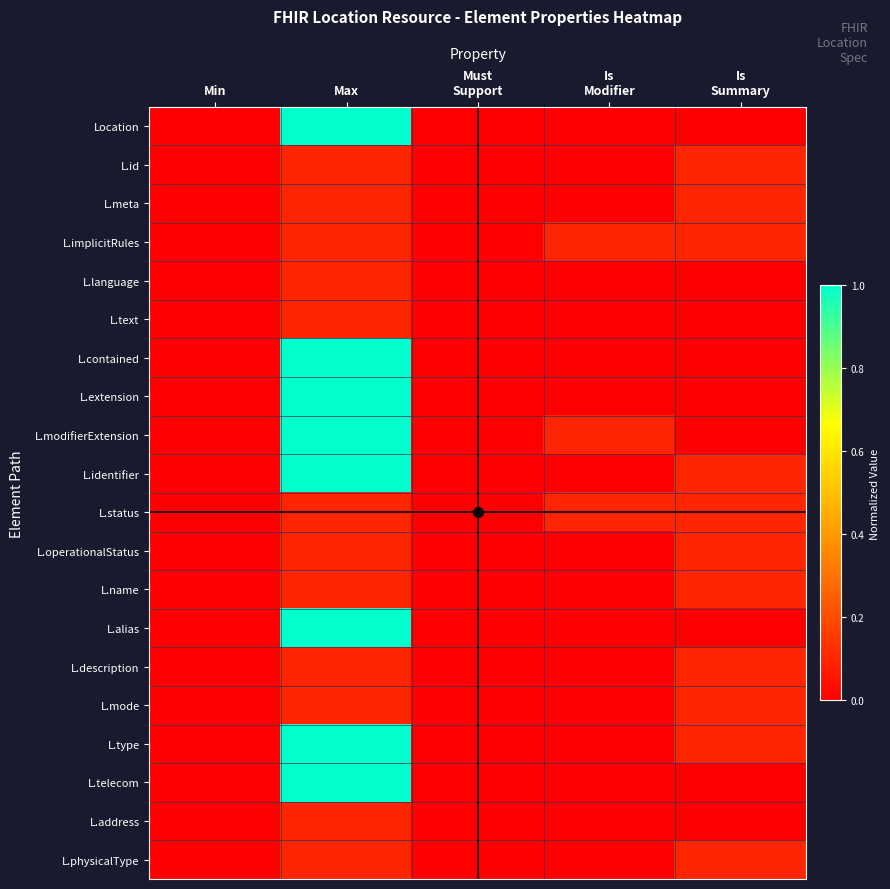

Which series changed the most between Min and Max?

Location